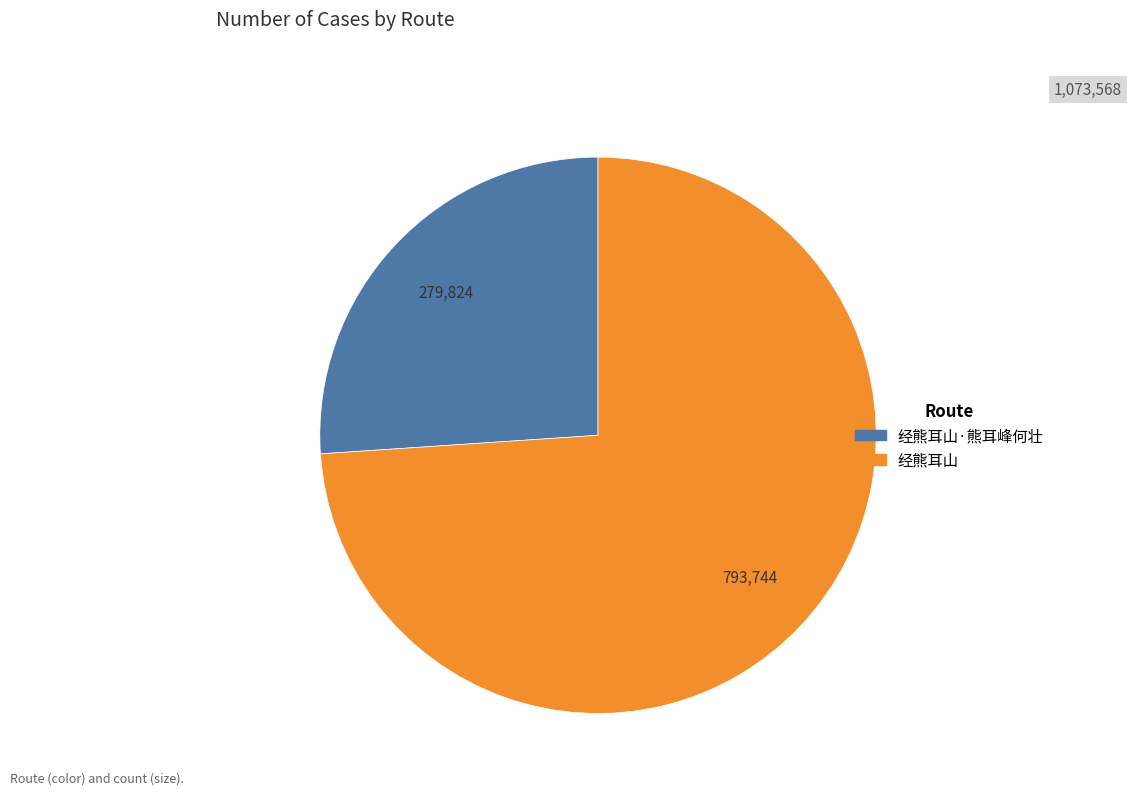

Does 经熊耳山 account for over 50% of the chart?

Yes